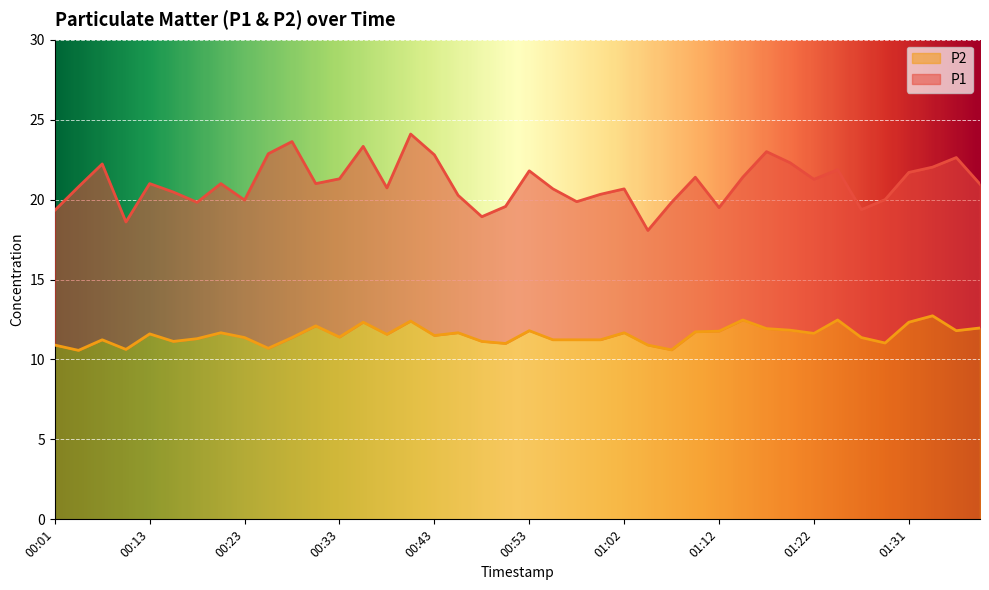

How many lines are shown in the chart?

2